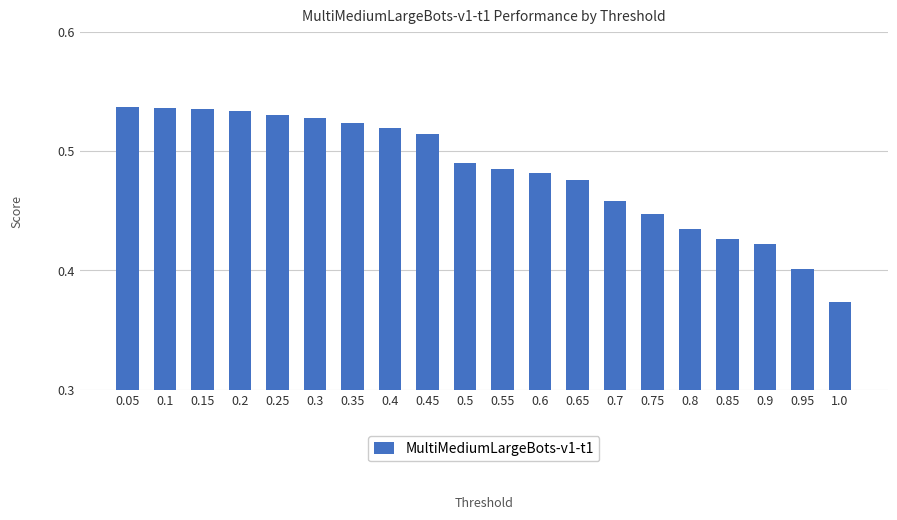

Is it true that the value at 1.0 is 0.4?

True